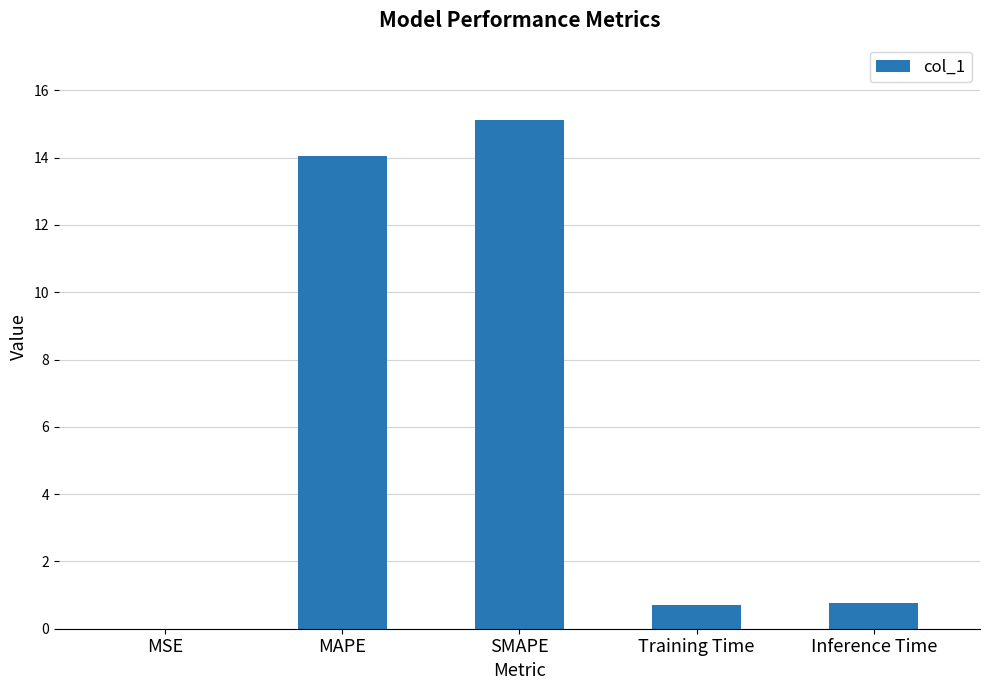

What is the maximum value shown in the chart?

15.1